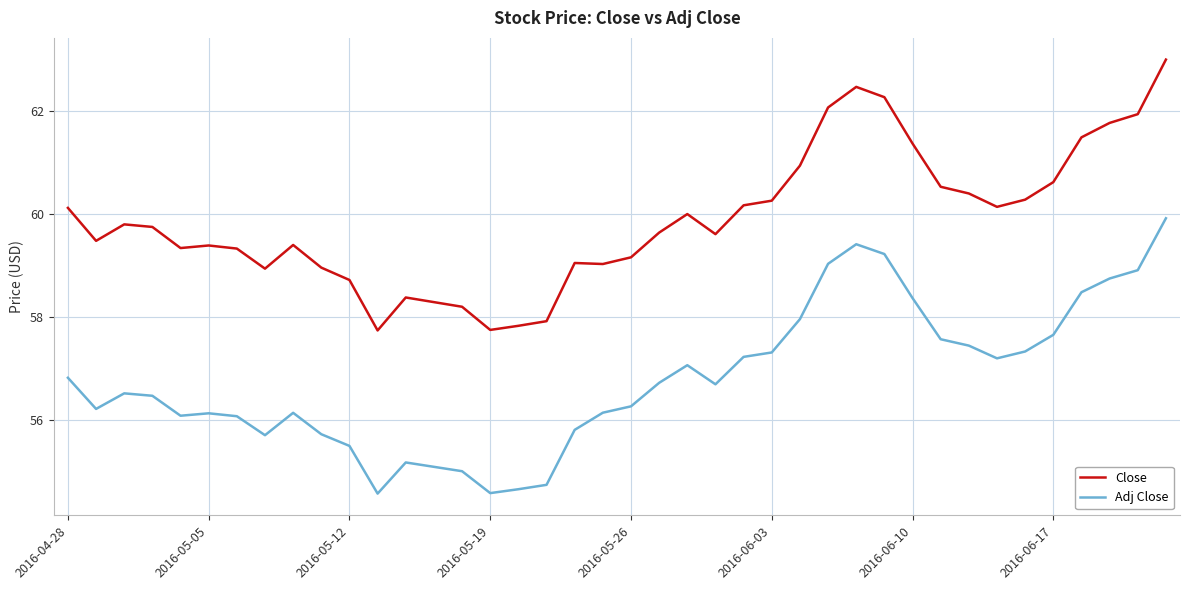

What is the maximum value for Close?

63.0